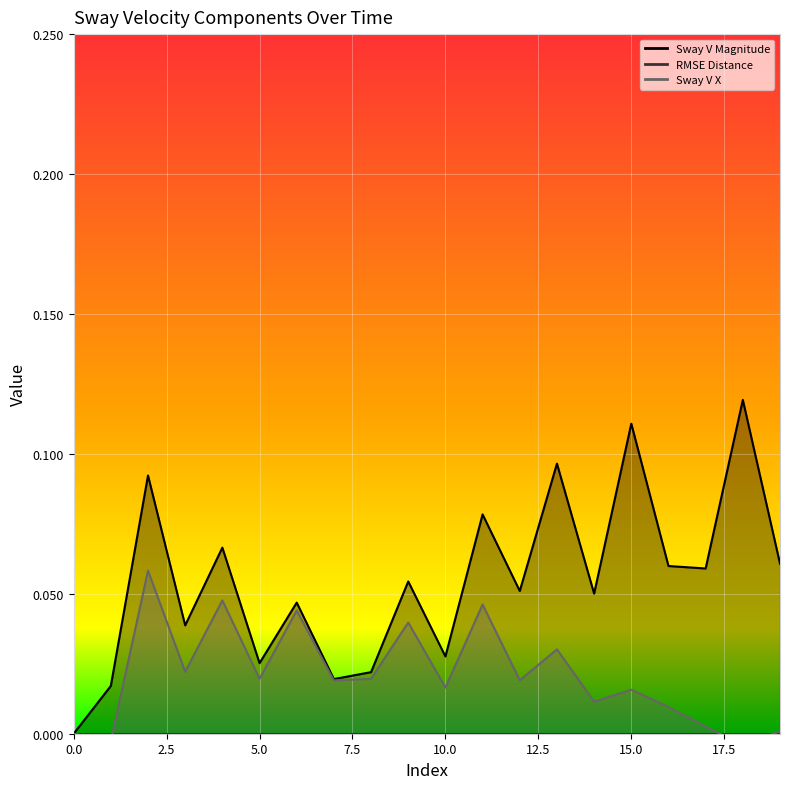

Reading left to right, list all the values displayed in this chart.

Sway V Magnitude: 0=0.0	1=0.0	2=0.1	3=0.0	4=0.1	5=0.0	6=0.0	7=0.0	8=0.0	9=0.1	10=0.0	11=0.1	12=0.1	13=0.1	14=0.1	15=0.1	16=0.1	17=0.1	18=0.1	19=0.1
Sway V X: 0=0.0	1=-0.0	2=0.1	3=0.0	4=0.0	5=0.0	6=0.0	7=0.0	8=0.0	9=0.0	10=0.0	11=0.0	12=0.0	13=0.0	14=0.0	15=0.0	16=0.0	17=0.0	18=-0.0	19=0.0